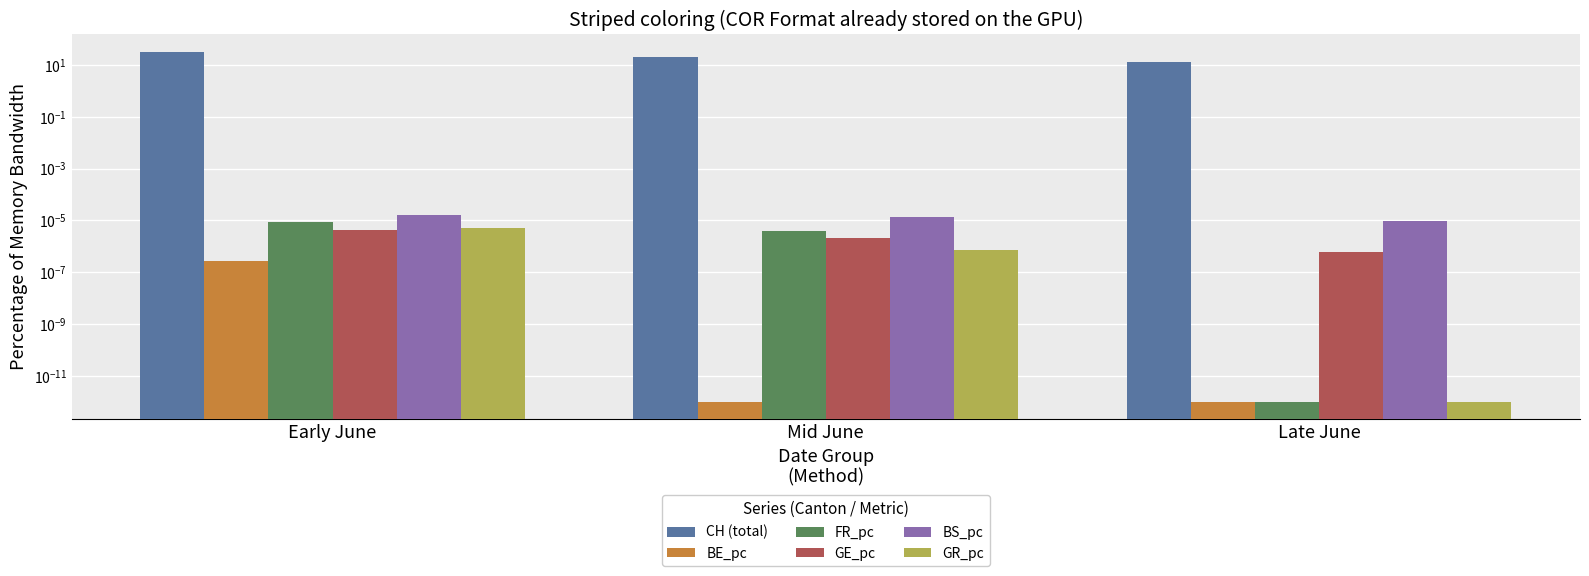

What is the total value across all series at Mid June?

20.6